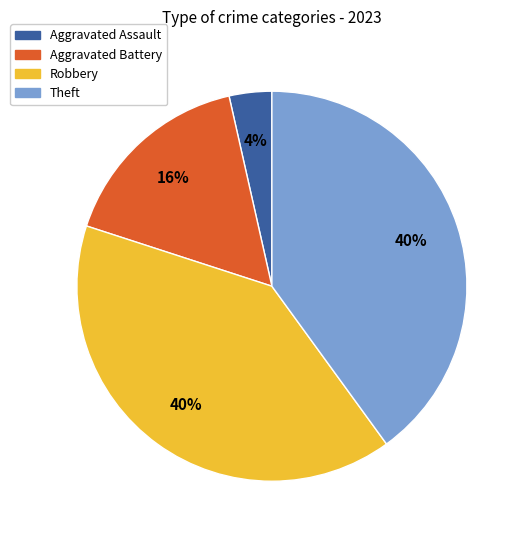

What is the ratio of the value at Aggravated Battery to the value at Theft?

0.4